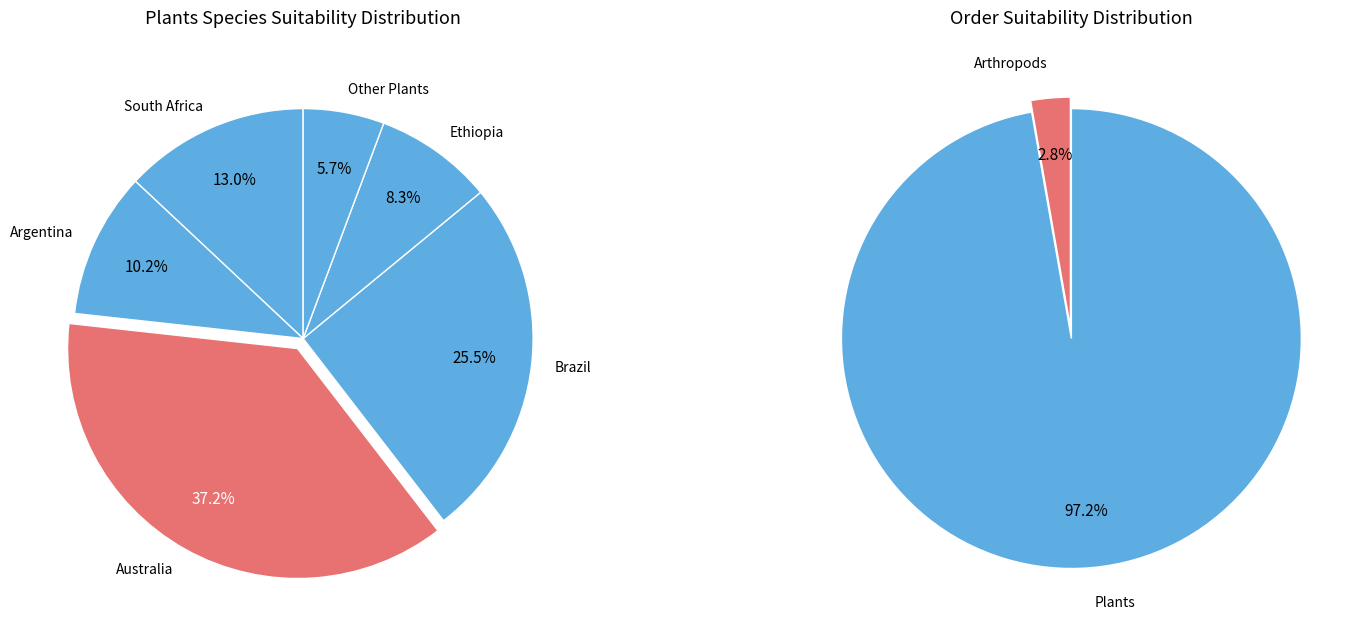

Is there a majority slice in this chart?

No